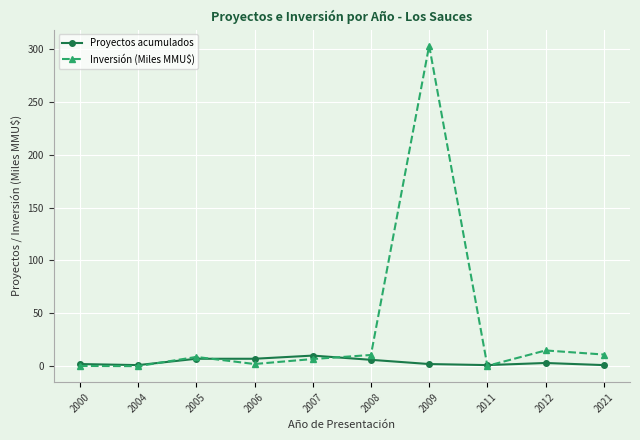

True or false: Proyectos acumulados and Inversión (Miles MMU$) cross at least once.

True